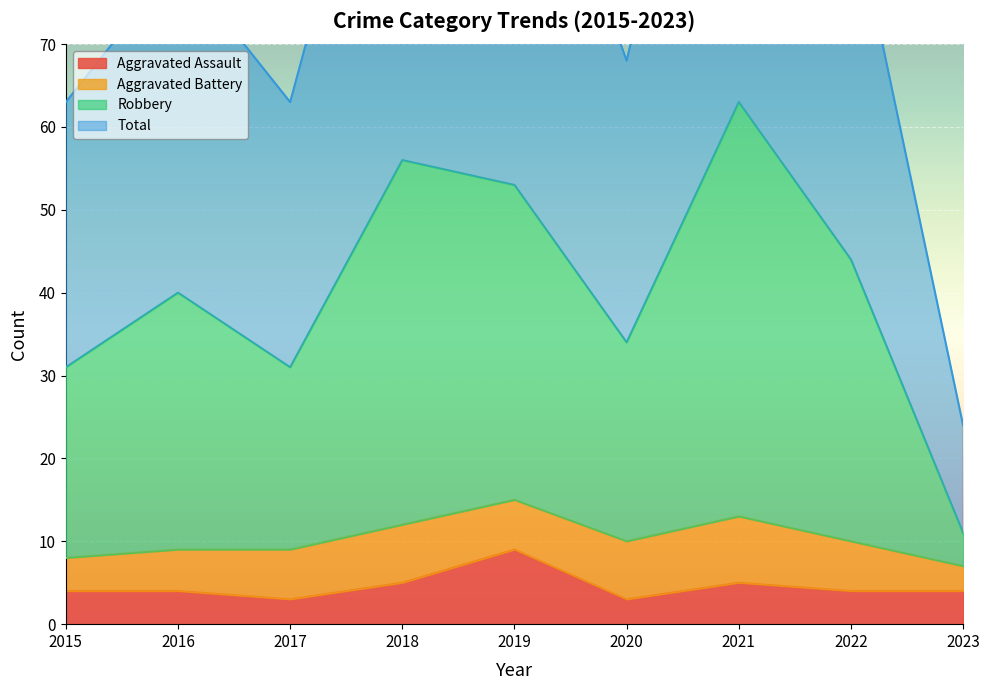

What is the greatest value displayed?

126